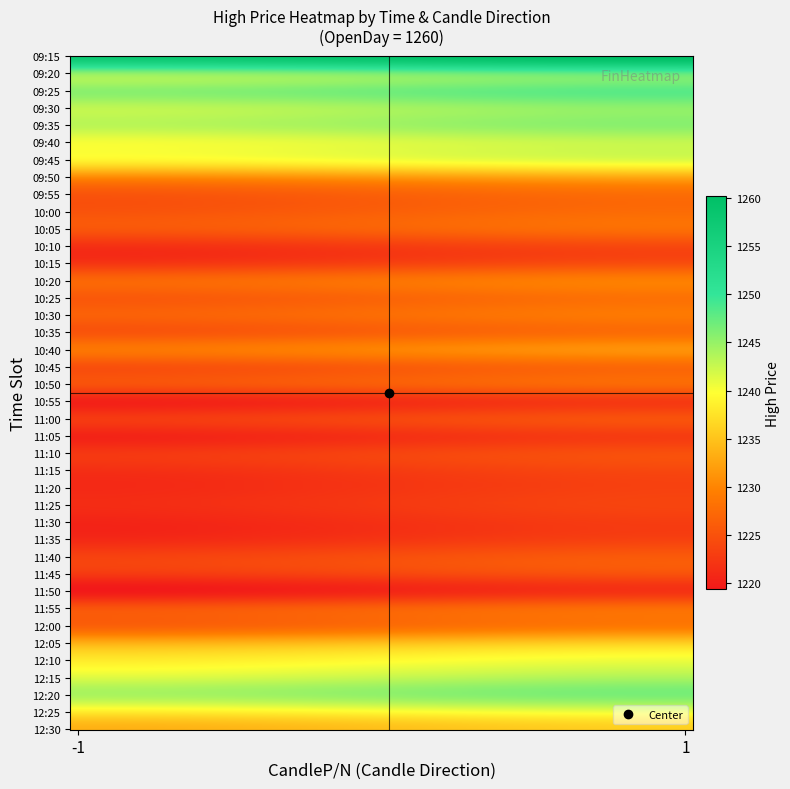

Reading right to left, transcribe all the data shown in this chart.

1215: -1.0	-1.0	-1.0	-1.0	1.0	1.0	1.0	1.0	1.0	-1.0	-1.0	1.0	1.0	-1.0	-1.0	-1.0	-1.0	1.0	-1.0	1.0	-1.0	1.0	-1.0	1.0	1.0	1.0	1.0	1.0	-1.0	-1.0	-1.0	1.0	-1.0	-1.0	-1.0	-1.0	-1.0	-1.0	1.0	-1.0
High_1215: 1233.5	1238.0	1244.0	1241.5	1240.7	1236.0	1229.0	1227.8	1222.0	1222.5	1223.5	1223.5	1223.0	1221.3	1221.0	1221.5	1222.4	1222.9	1222.7	1222.7	1225.0	1227.3	1228.7	1227.8	1229.0	1228.2	1229.6	1224.8	1221.7	1225.5	1225.2	1227.8	1230.5	1239.0	1240.2	1243.2	1242.9	1245.5	1247.7	1257.7